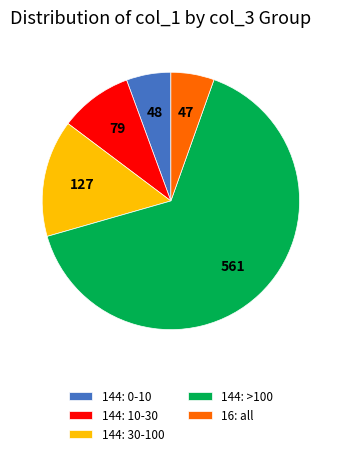

Does 16: all represent more than half of the total?

No